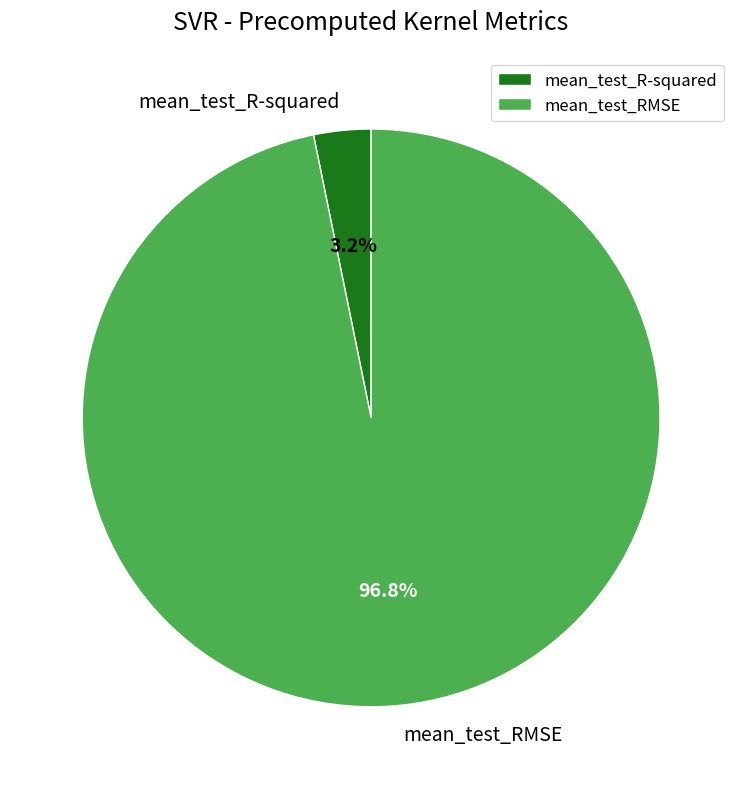

Between mean_test_R-squared and mean_test_RMSE, which is larger?

mean_test_RMSE